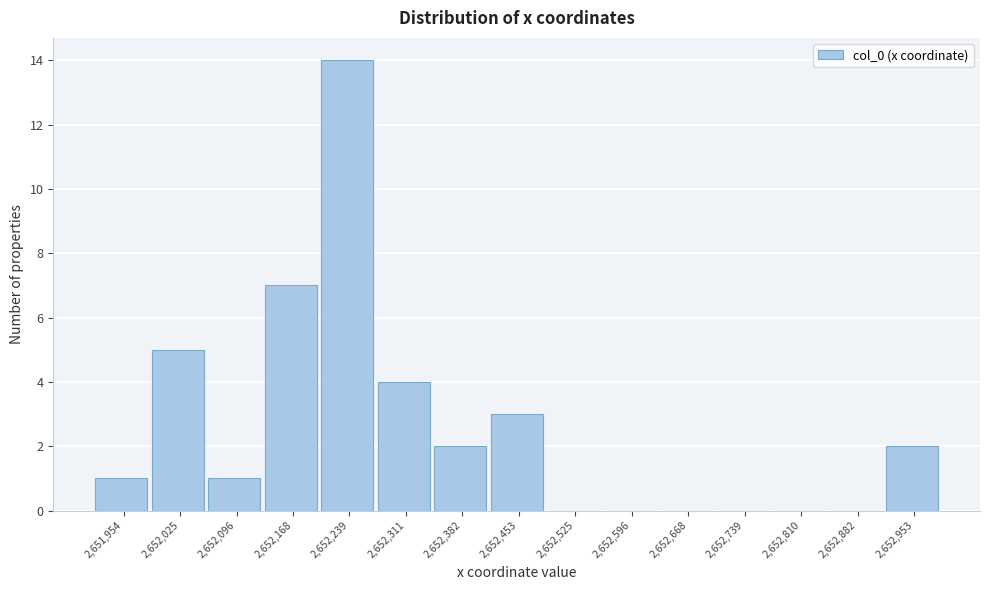

Reading left to right, what are all the values shown in this chart?

2,651,954=1	2,652,025=5	2,652,096=1	2,652,168=7	2,652,239=14	2,652,311=4	2,652,382=2	2,652,453=3	2,652,525=0	2,652,596=0	2,652,668=0	2,652,739=0	2,652,810=0	2,652,882=0	2,652,953=2